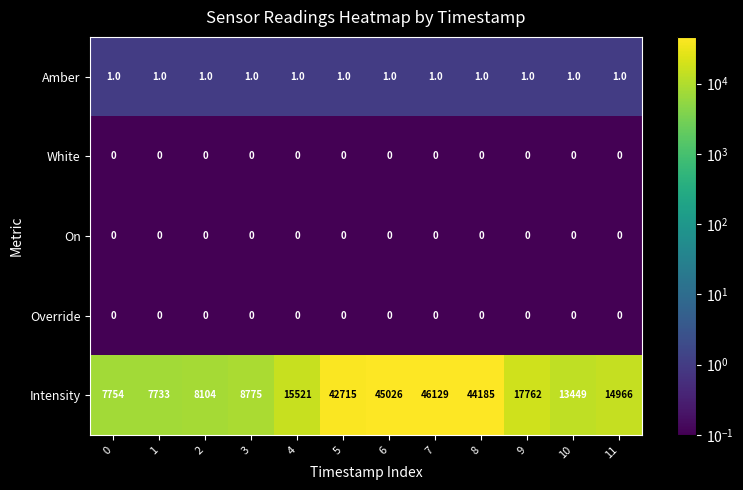

What is the difference between the highest and lowest values at 0?

7754